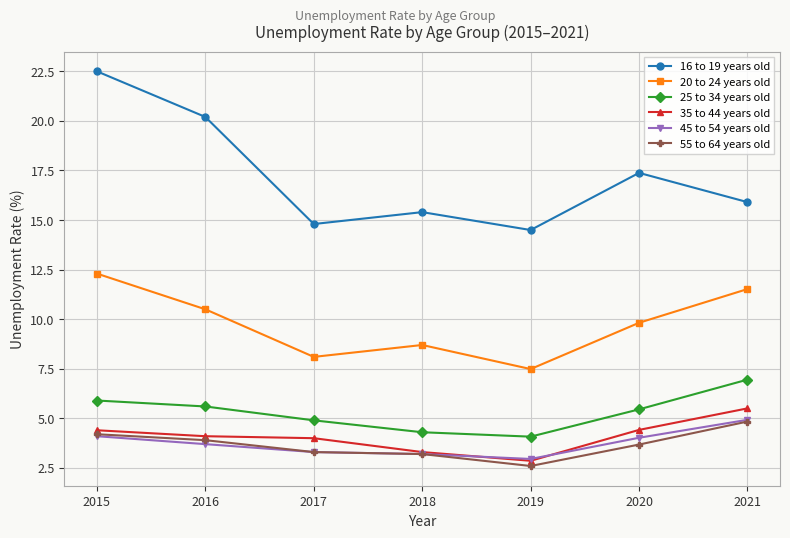

Is this an area chart (filled region under the line)?

No